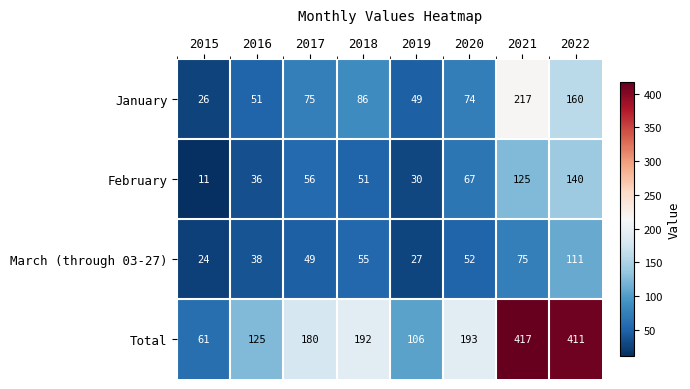

What is the difference between the January values at 2022 and 2018?

74